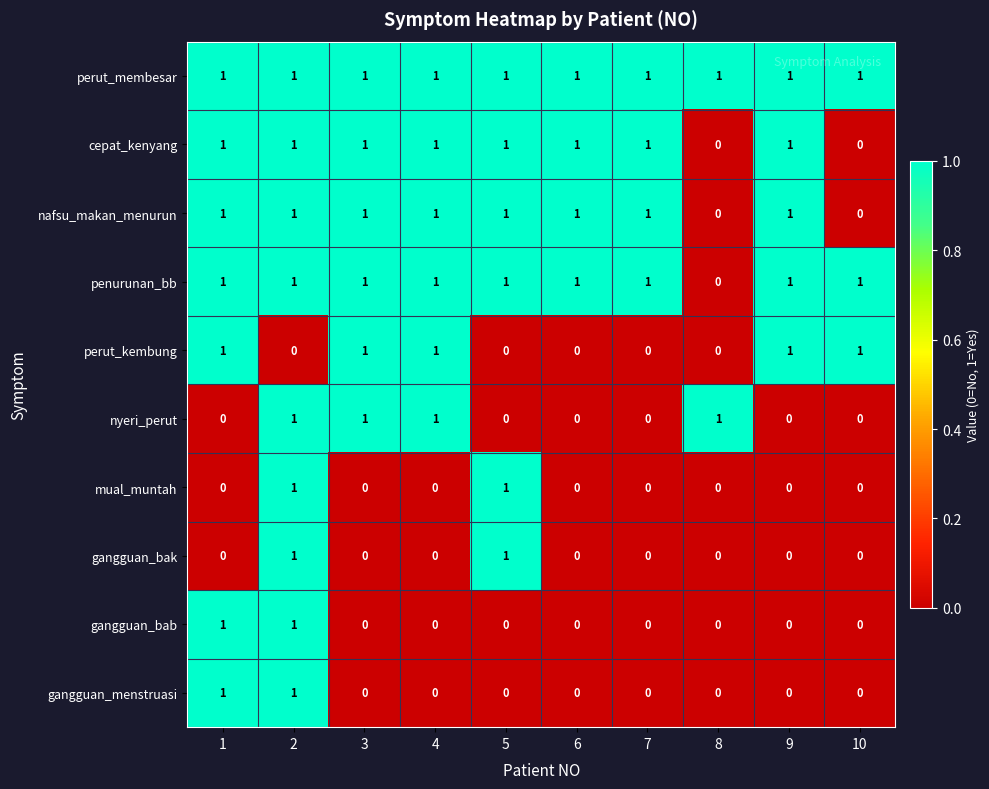

How many perut_kembung values are between 0 and 1?

10